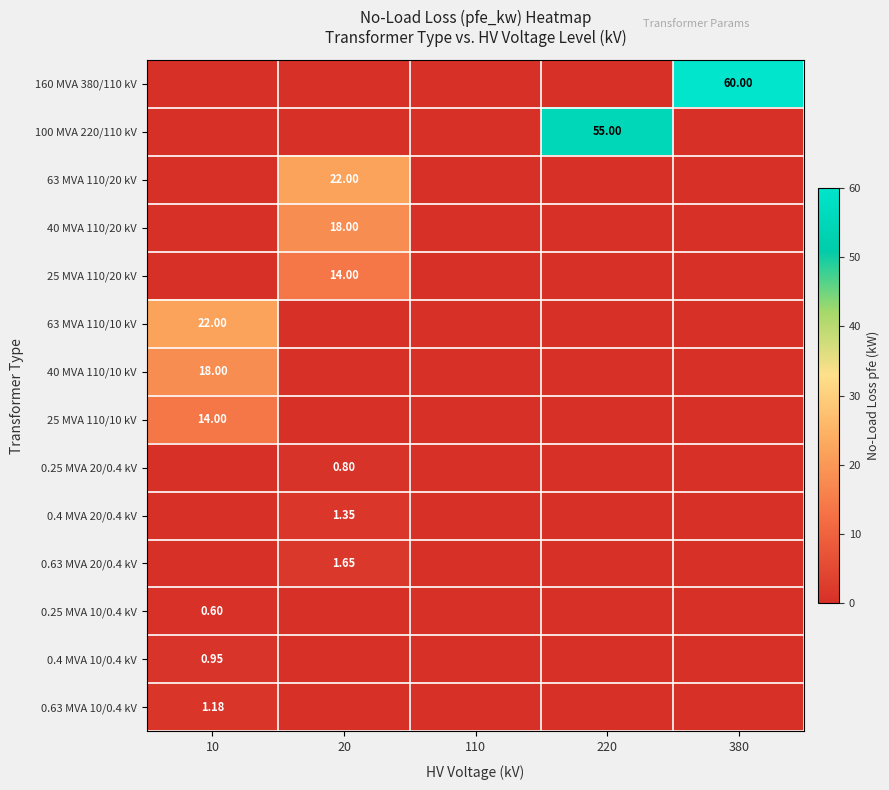

Is the value of 0.63 MVA 10/0.4 kV at 10 greater than the value of 0.4 MVA 10/0.4 kV at 10?

Yes